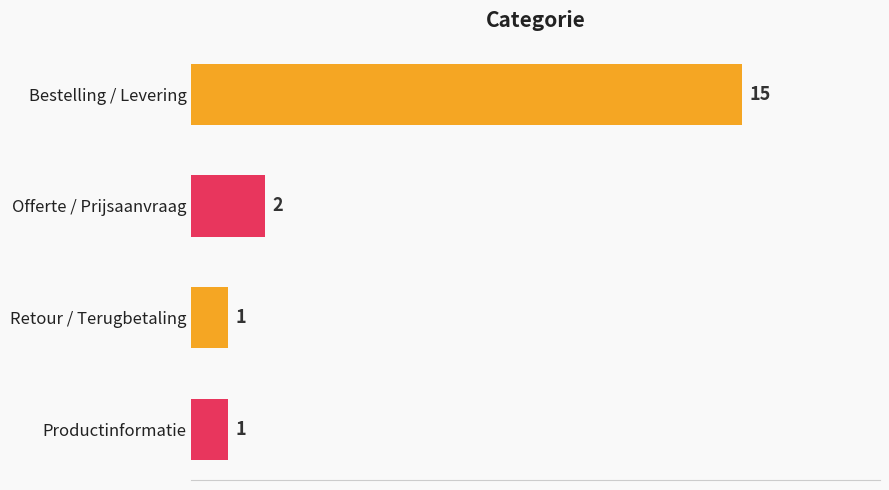

What position from the bottom is Retour / Terugbetaling?

2